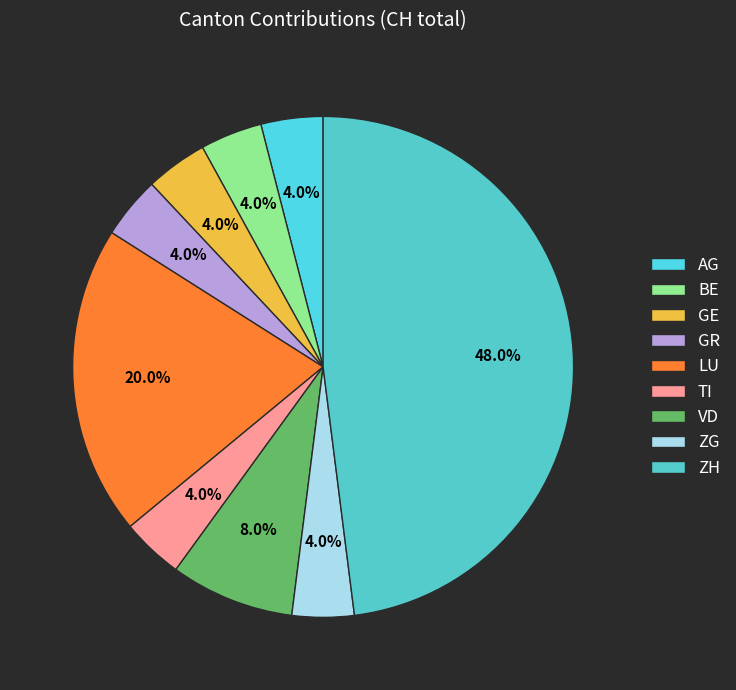

To the nearest percent, what percentage of the pie is AG?

4%